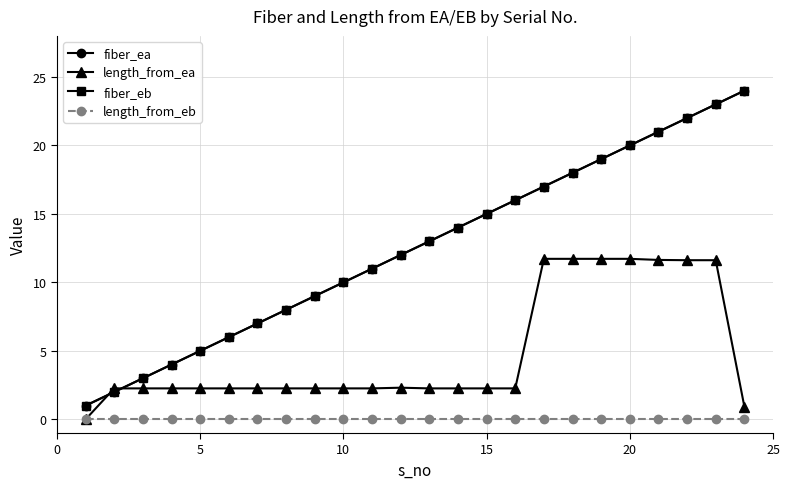

What is the minimum value for fiber_ea?

1.0